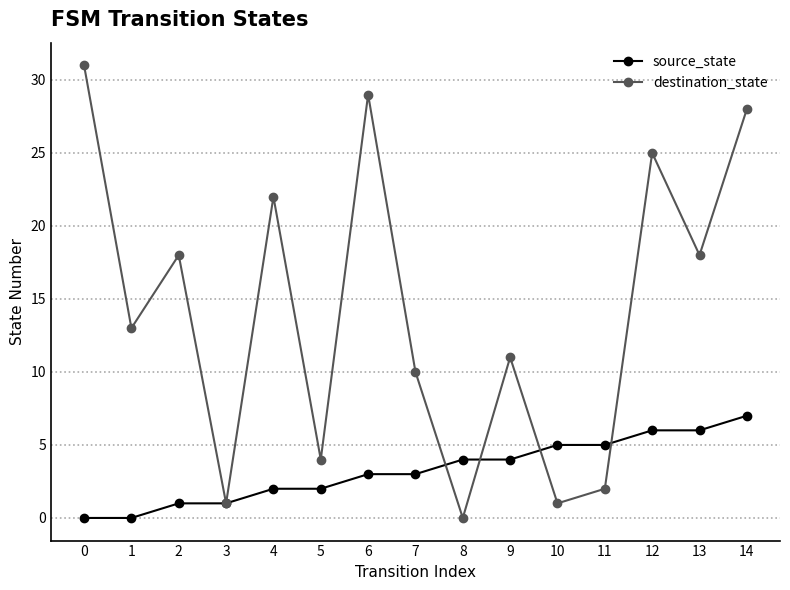

Which category has the lowest value in the destination_state series?

8